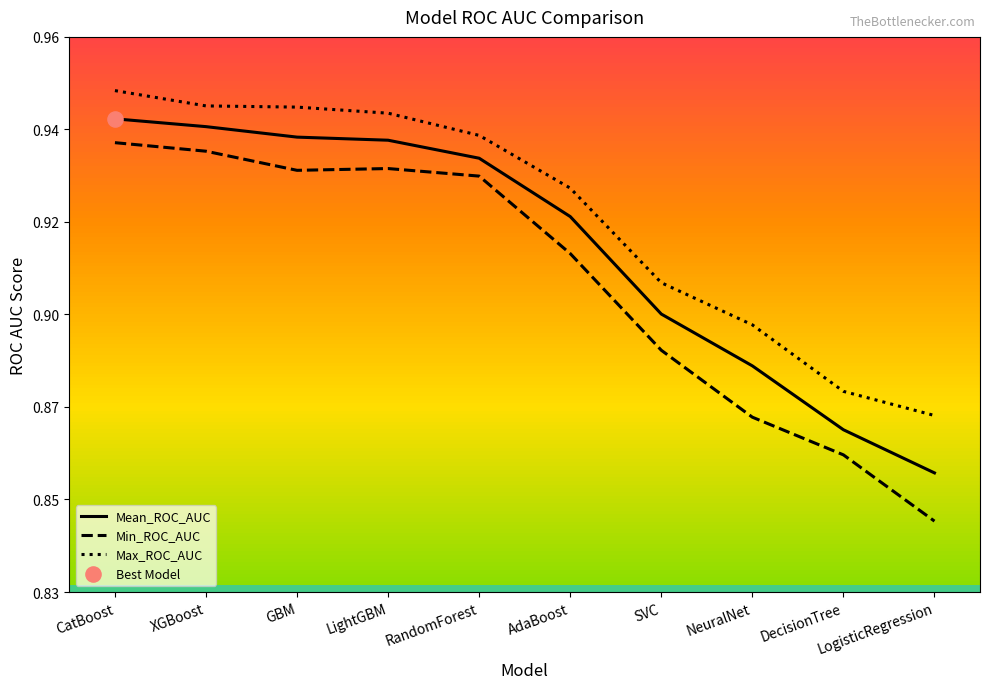

At how many categories does at least one series exceed 0?

10